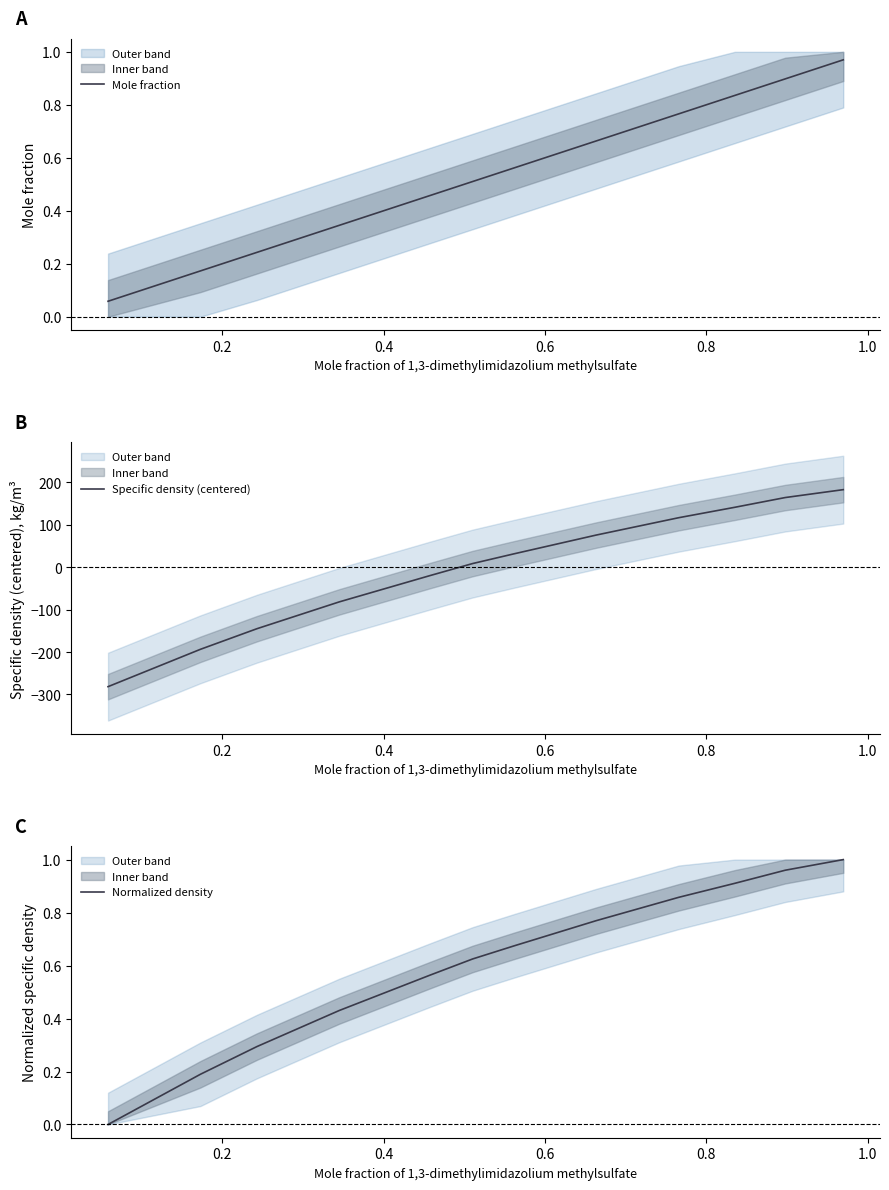

What are all the series names shown in the legend?

Mole fraction, Specific density (centered), Normalized density